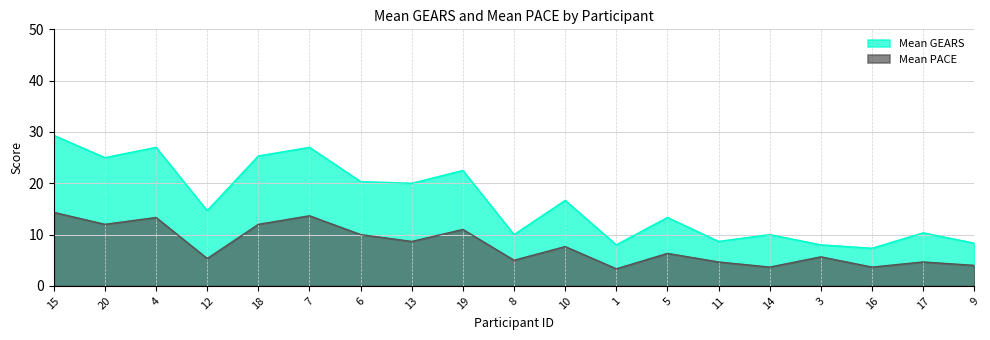

Reading right to left, list all the values displayed in this chart.

Mean GEARS: 9=8.3	17=10.3	16=7.3	3=8.0	14=10.0	11=8.7	5=13.3	1=8.0	10=16.7	8=10.0	19=22.5	13=20.0	6=20.3	7=27.0	18=25.3	12=14.7	4=27.0	20=25.0	15=29.3
Mean PACE: 9=4.0	17=4.7	16=3.7	3=5.7	14=3.7	11=4.7	5=6.3	1=3.3	10=7.7	8=5.0	19=11.0	13=8.7	6=10.0	7=13.7	18=12.0	12=5.3	4=13.3	20=12.0	15=14.3